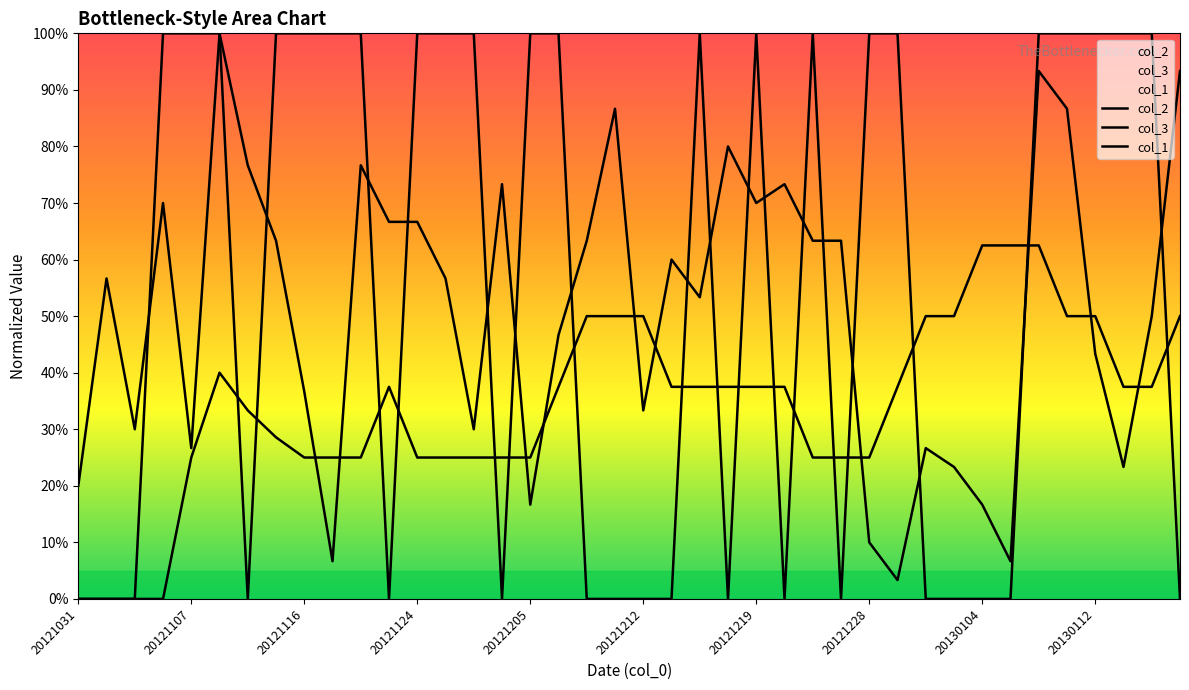

True or false: col_1 has a value of 1.0 at 20130116.

True